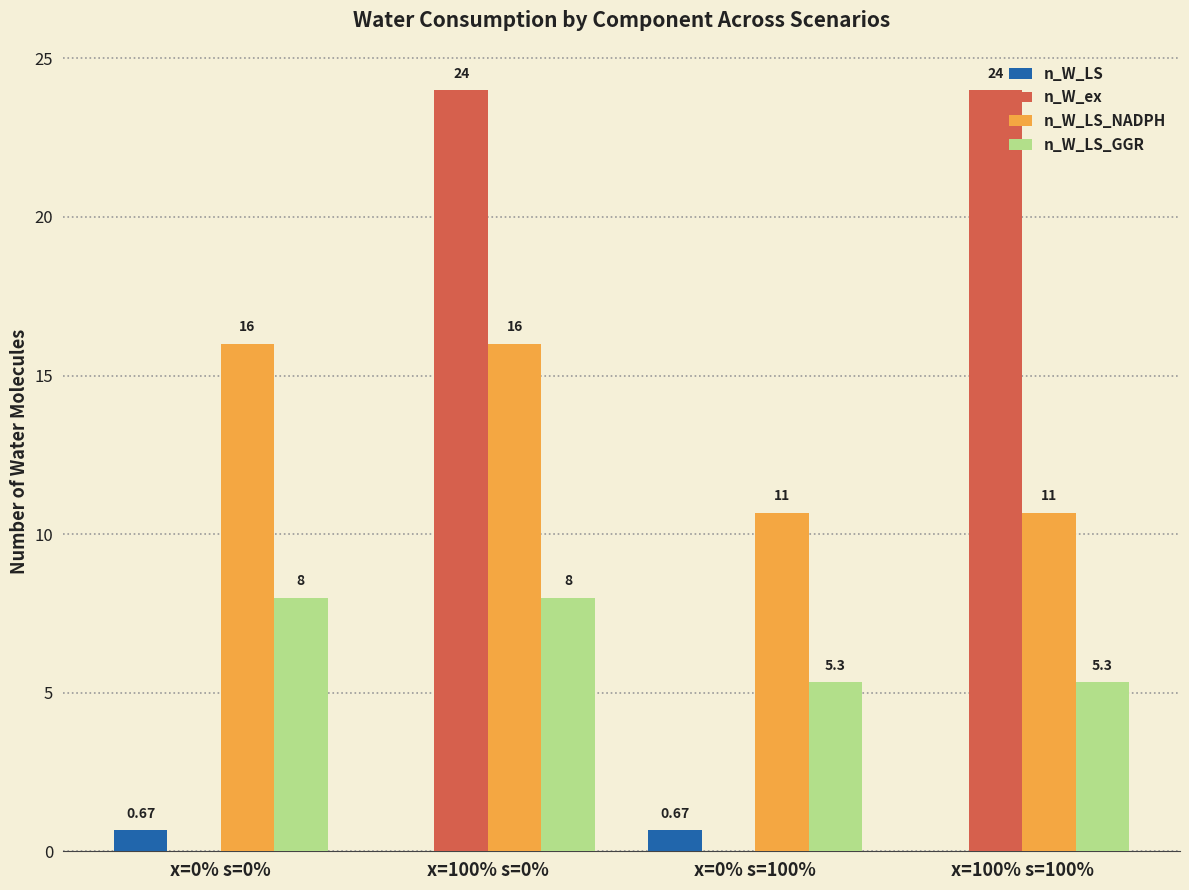

Between x=100% s=0% and x=100% s=100%, which series saw the biggest shift?

n_W_LS_NADPH